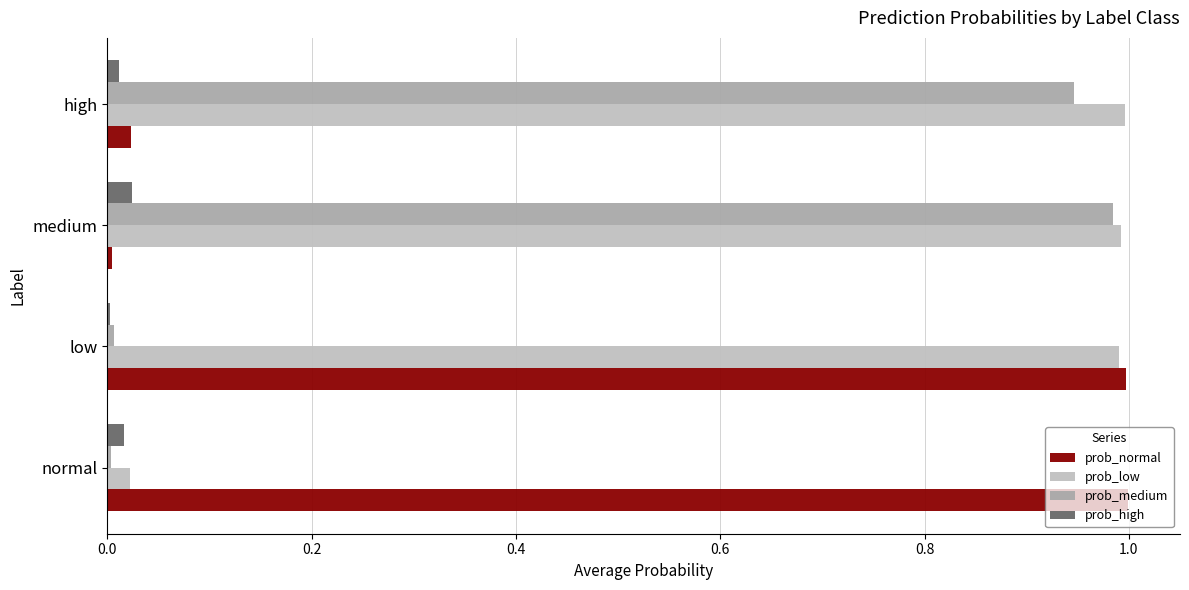

Count the number of categories in the chart.

4